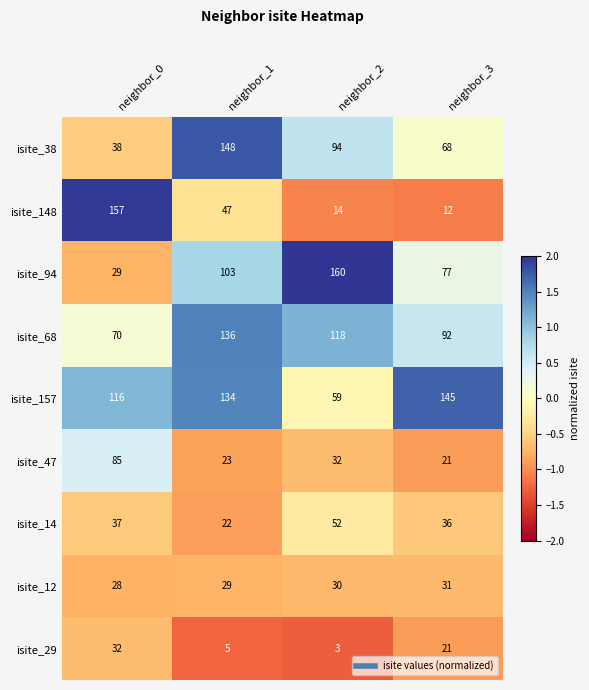

Is the value of isite_14 at neighbor_2 greater than the value of isite_94 at neighbor_2?

No